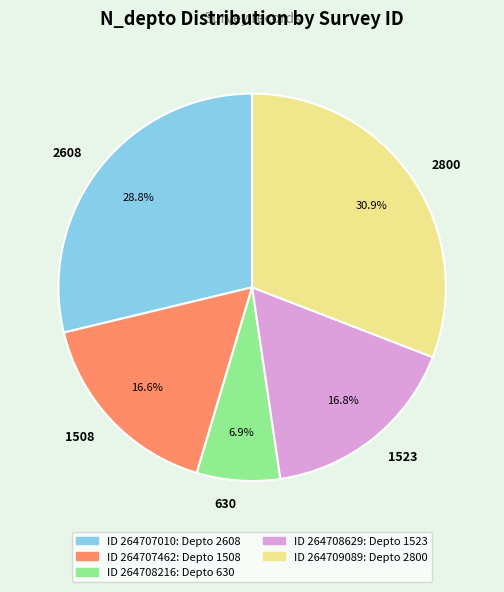

Does any single category account for the majority?

No